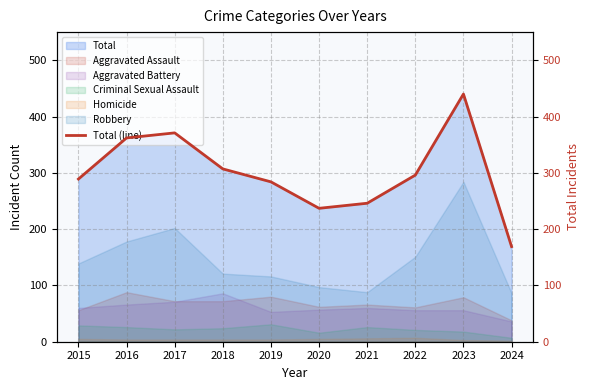

How many lines are shown in the chart?

1